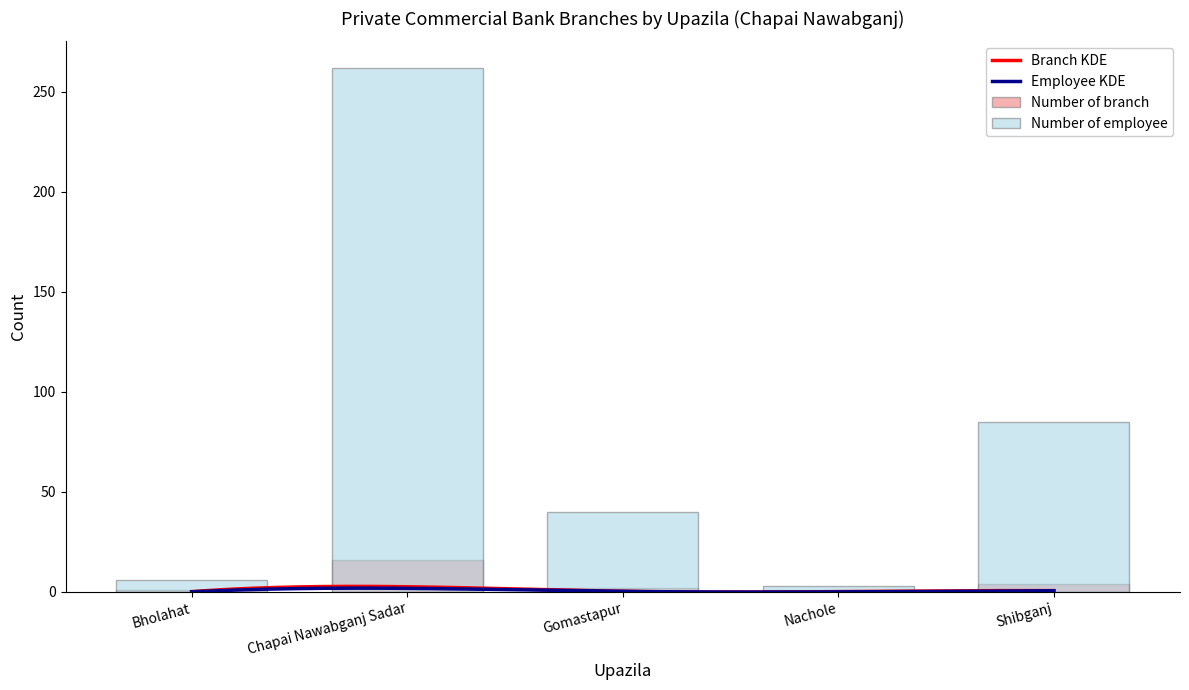

The Number of employee series shows 40 at Gomastapur. True or false?

True